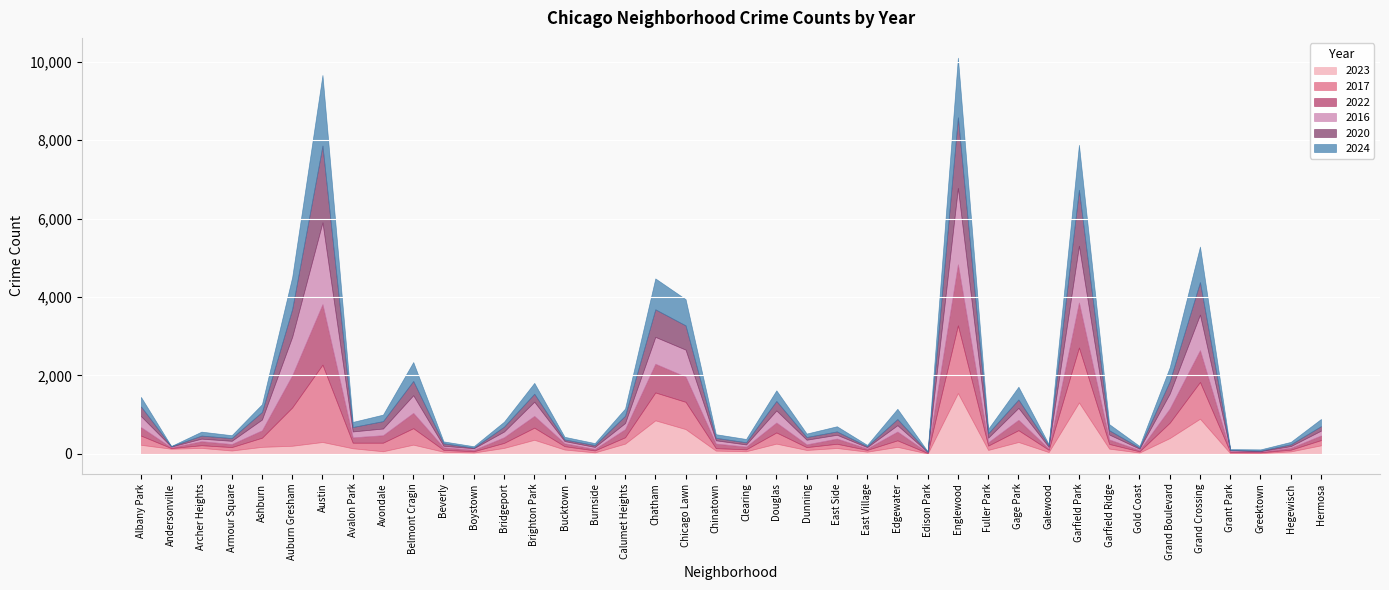

At how many categories does at least one series exceed 1668?

2